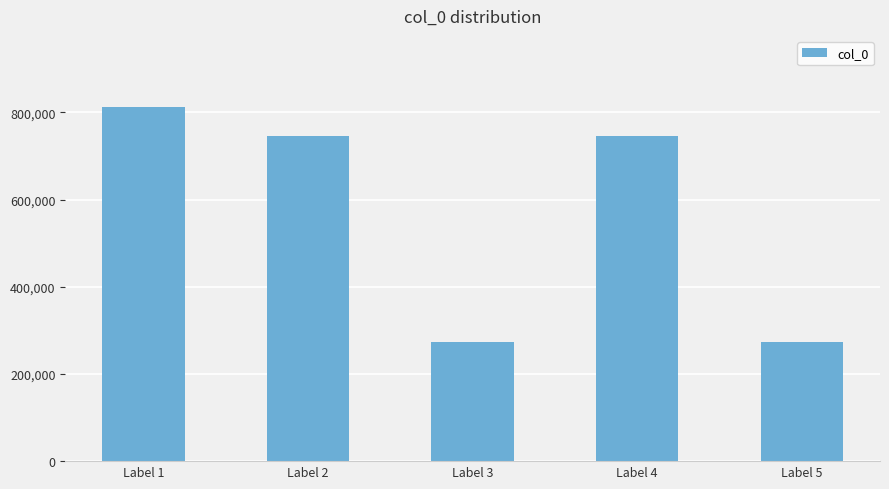

How many bars are there in total?

5